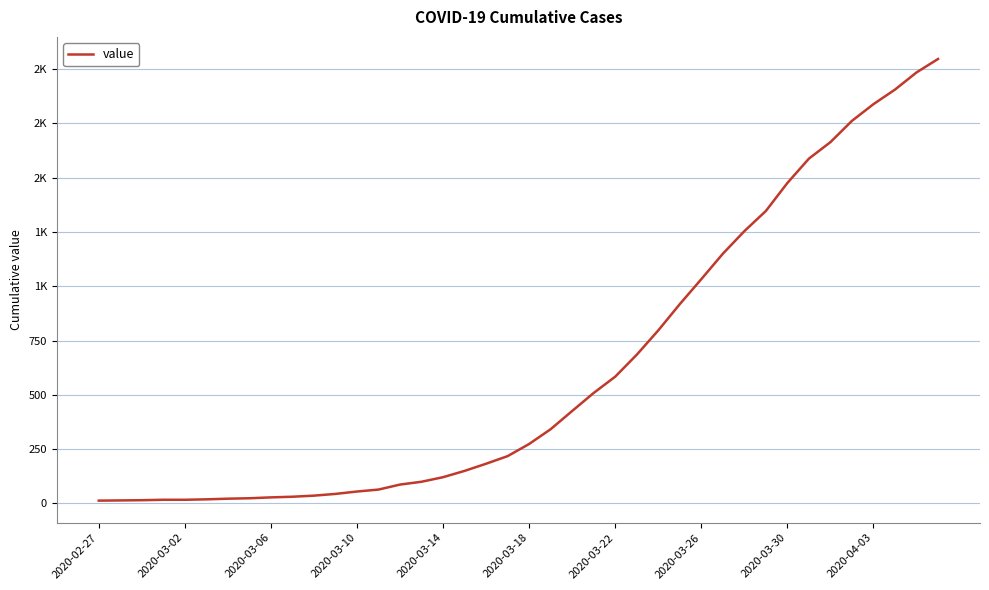

True or false: there are more than 1 points higher than both neighbors.

False